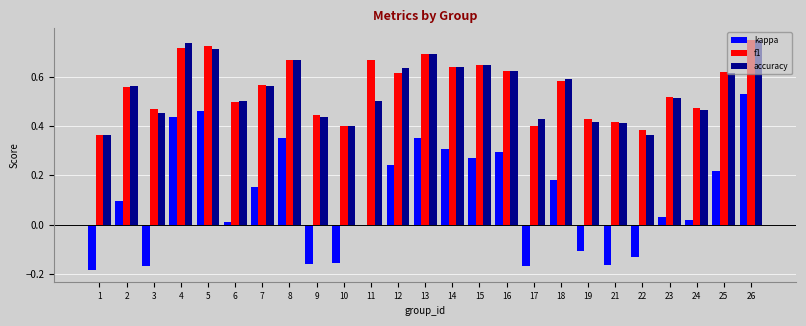

Does the chart contain stacked bars?

No